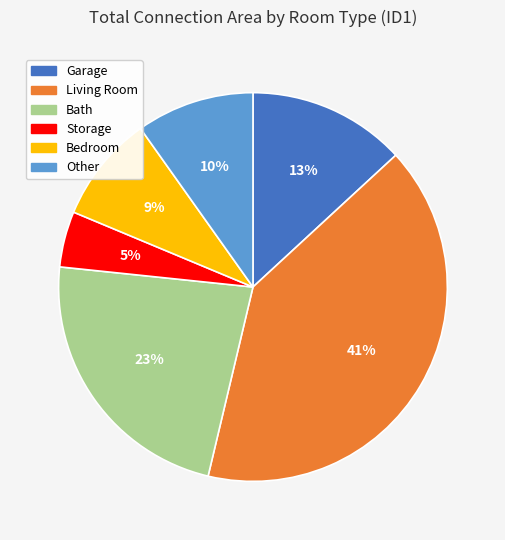

Approximately how many times larger is the value at Living Room compared to Bath?

1.8